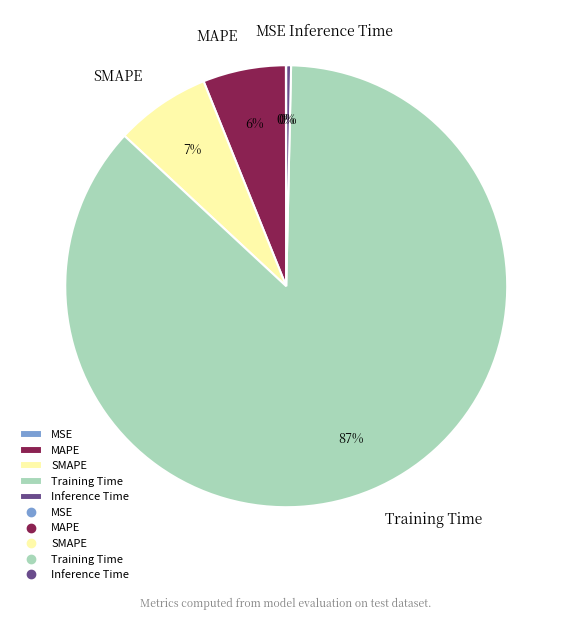

To the nearest percent, what is the difference between the Inference Time and MAPE slice percentages?

6%